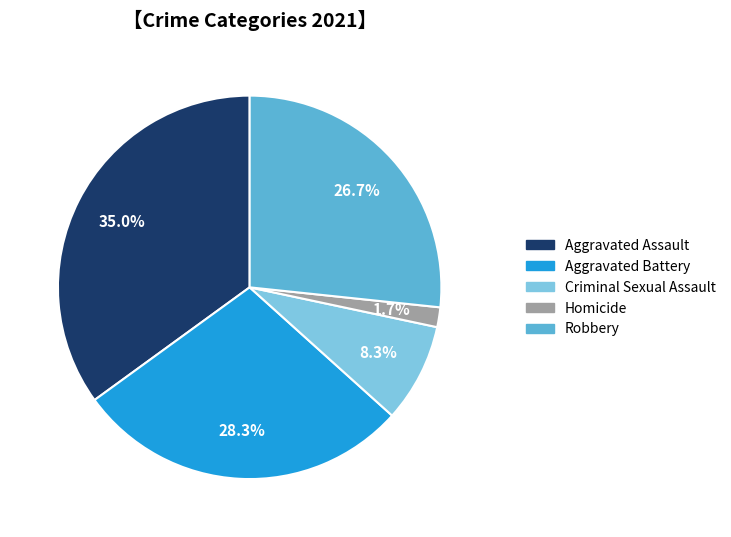

Is there any slice that represents more than half of the pie?

No